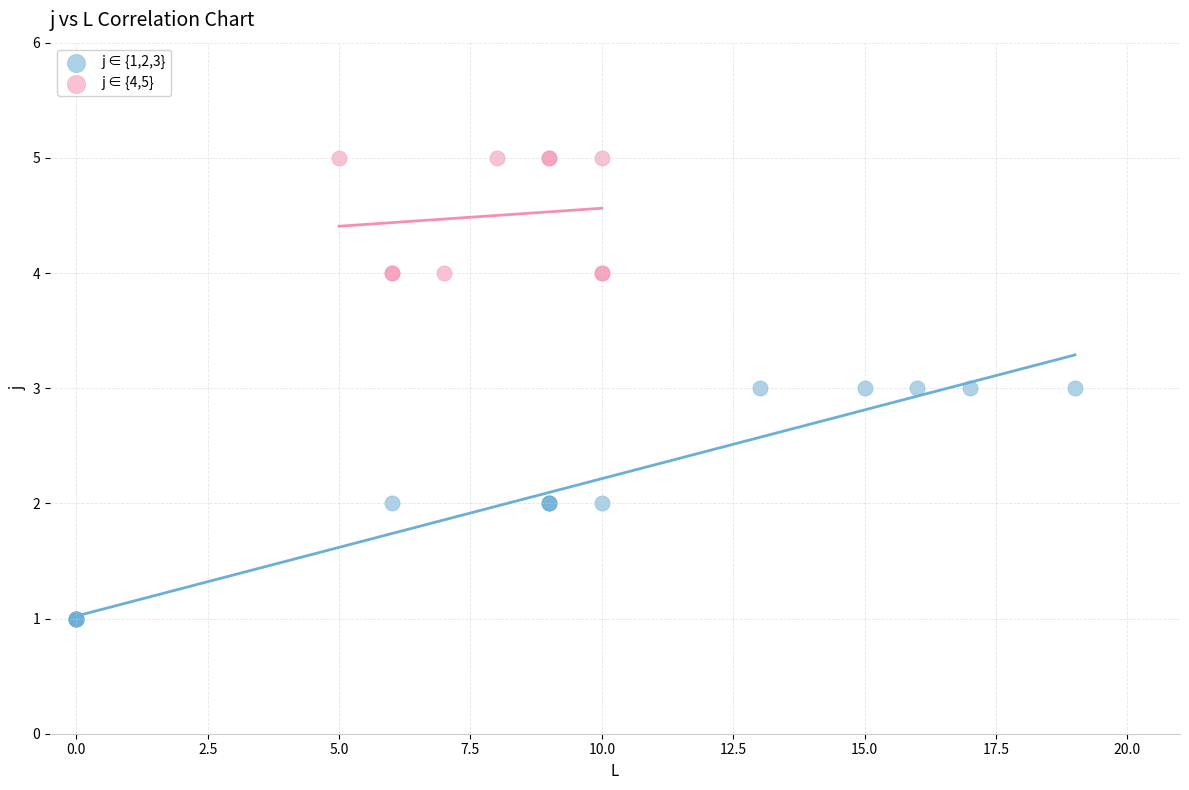

Which series reaches the minimum Y coordinate?

j ∈ {1,2,3}